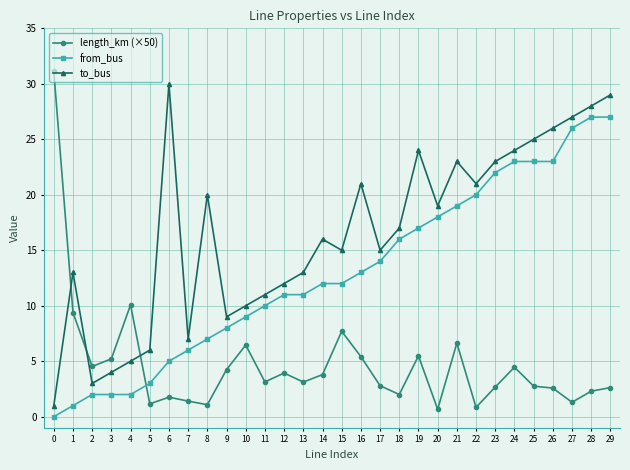

What are all the series names shown in the legend?

length_km (×50), from_bus, to_bus